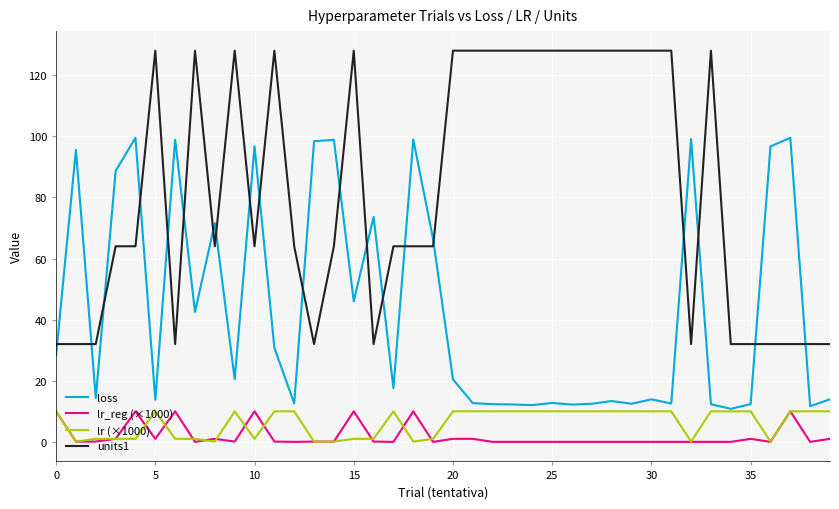

Does the chart display data point markers on the line(s)?

No